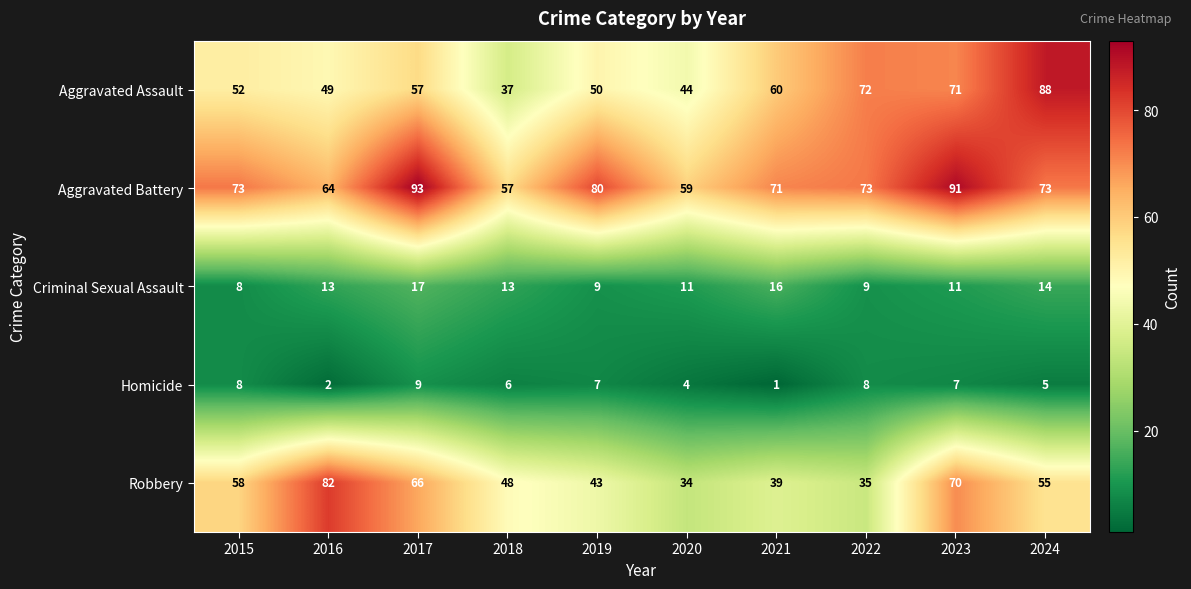

At which category is the sum across all series the highest?

2023